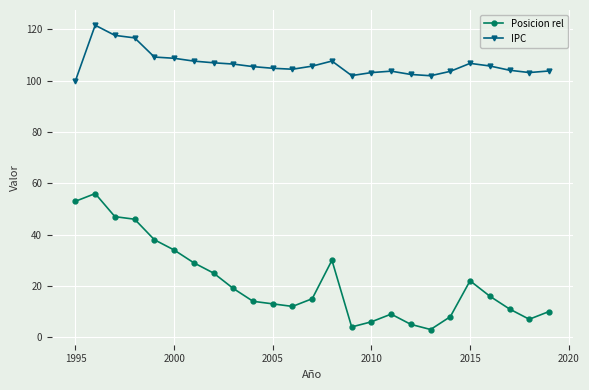

Does the chart have visible grid lines?

Yes